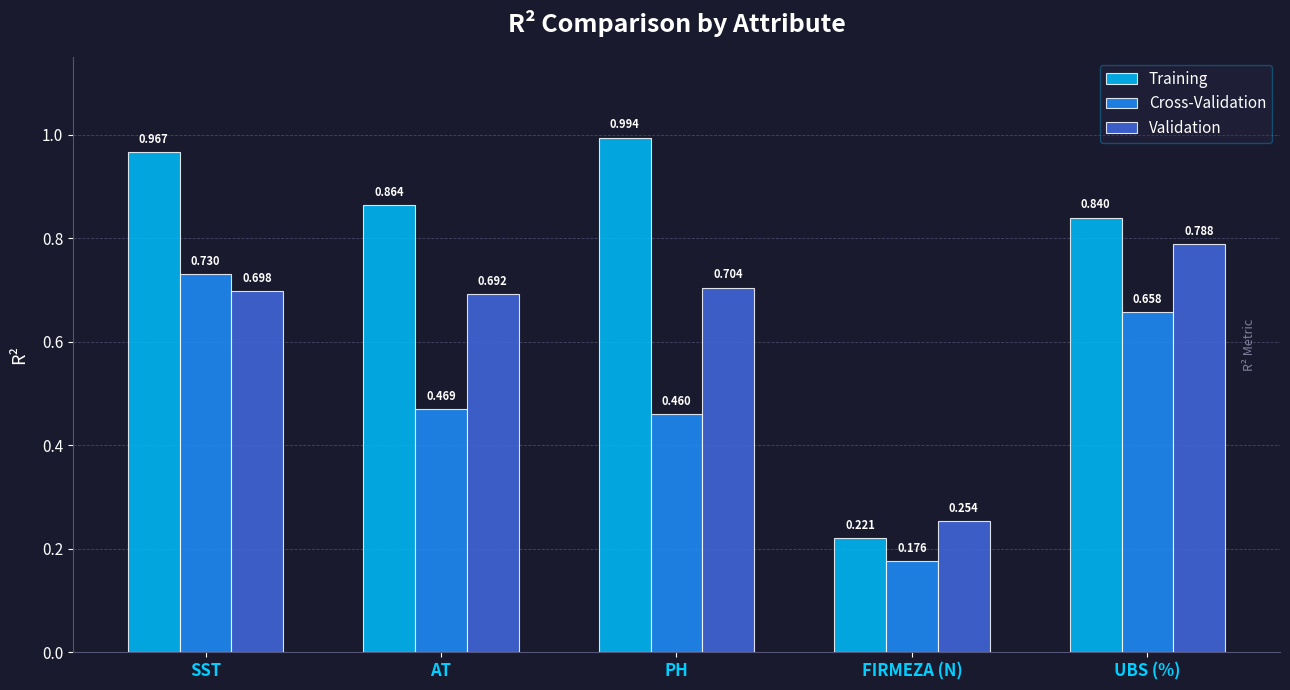

Which series has the largest range (max minus min)?

Training